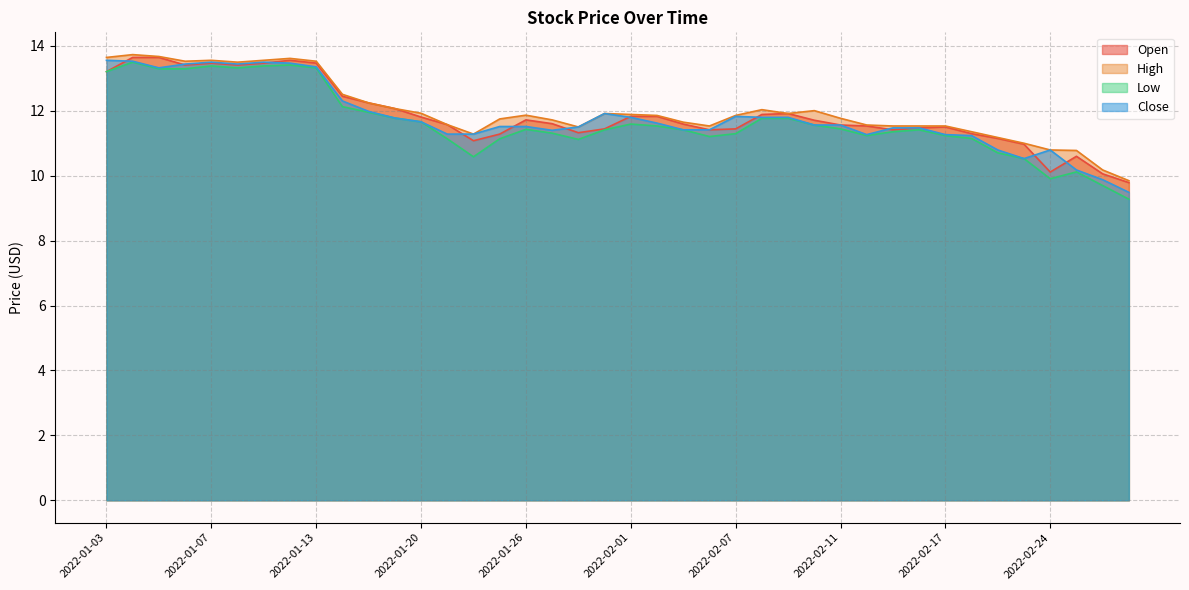

Count the number of data series in this chart.

4